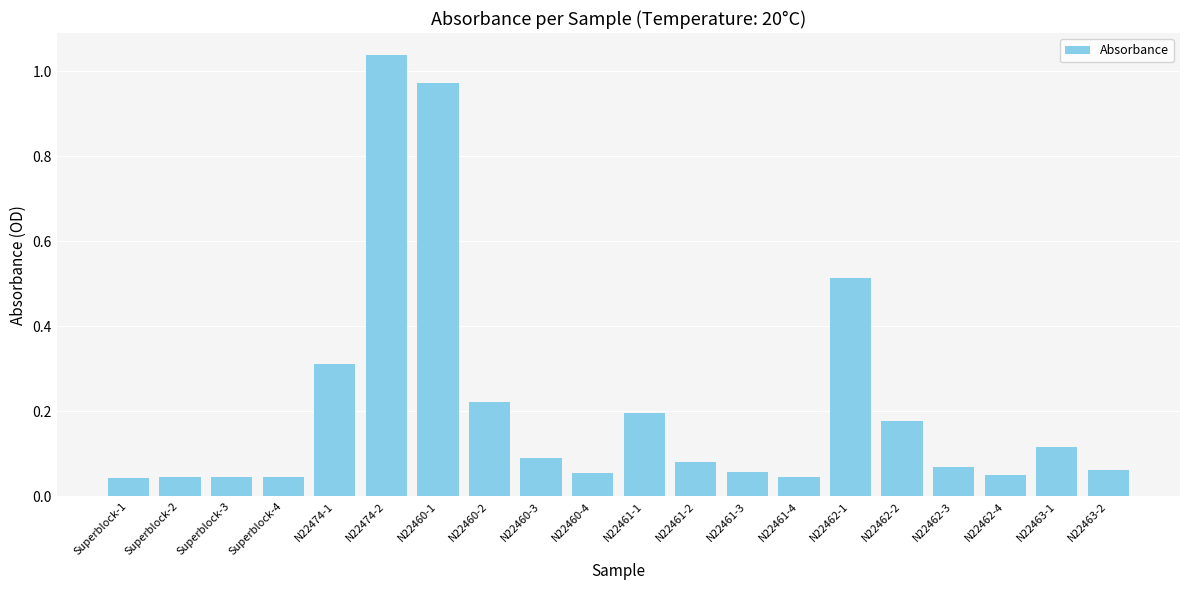

Is it true that the value at N22474-1 is 0.5?

False